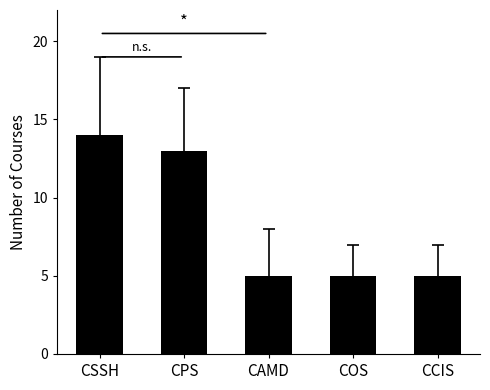

What is the smallest value displayed?

5